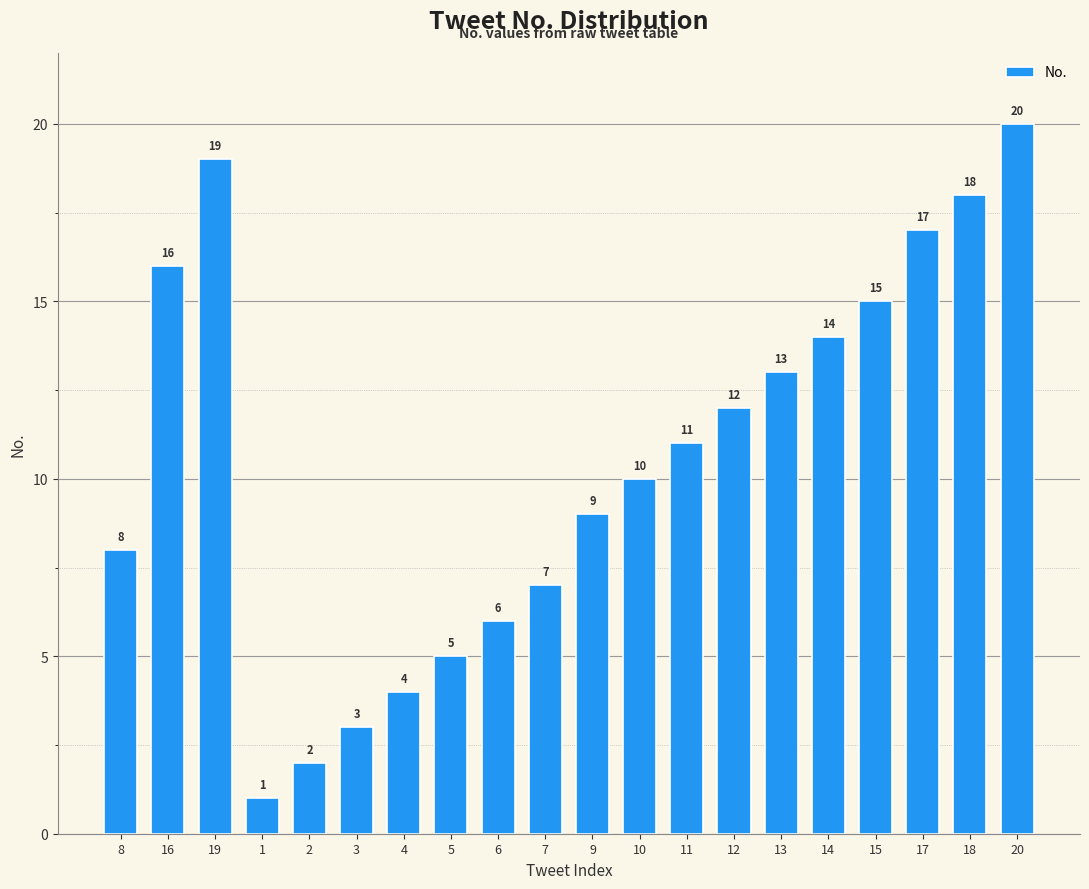

Which has a higher value, 7 or 1?

7